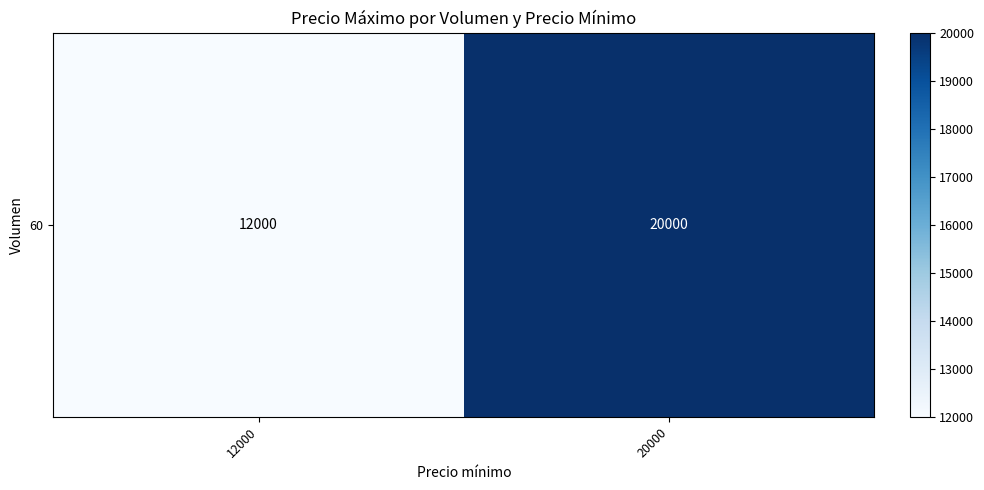

The chart shows a value of 20000 at 20000. True or false?

True